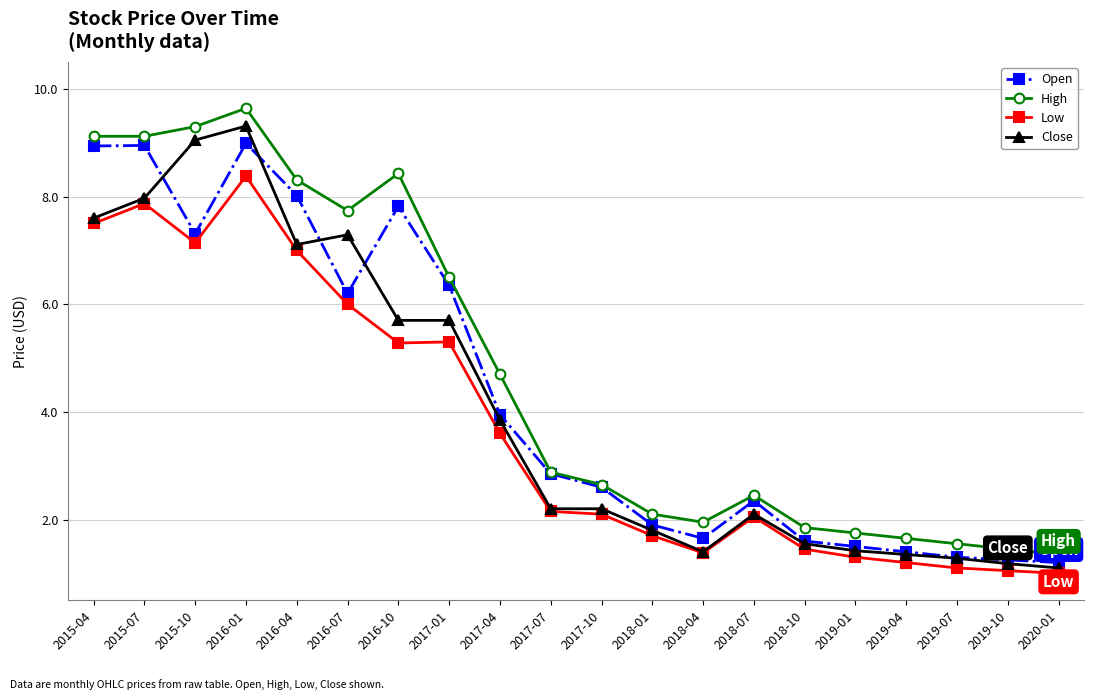

What is the label of the 18th point from the left?

2019-07